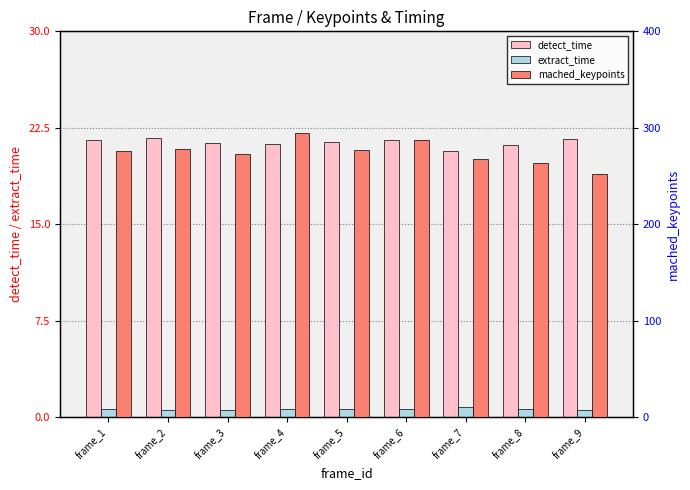

Count the number of categories in the chart.

9